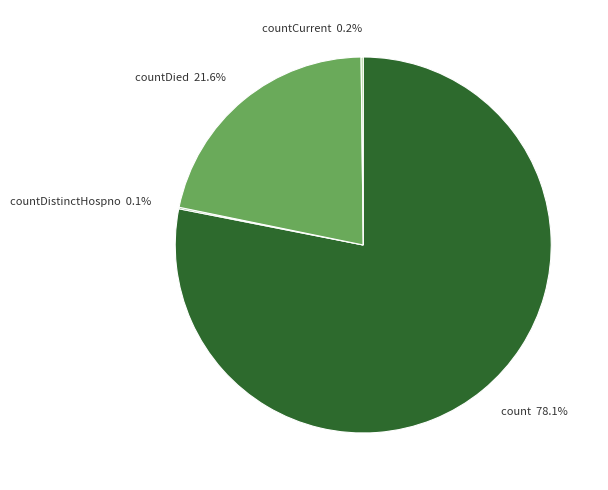

Does count represent more than half of the total?

Yes